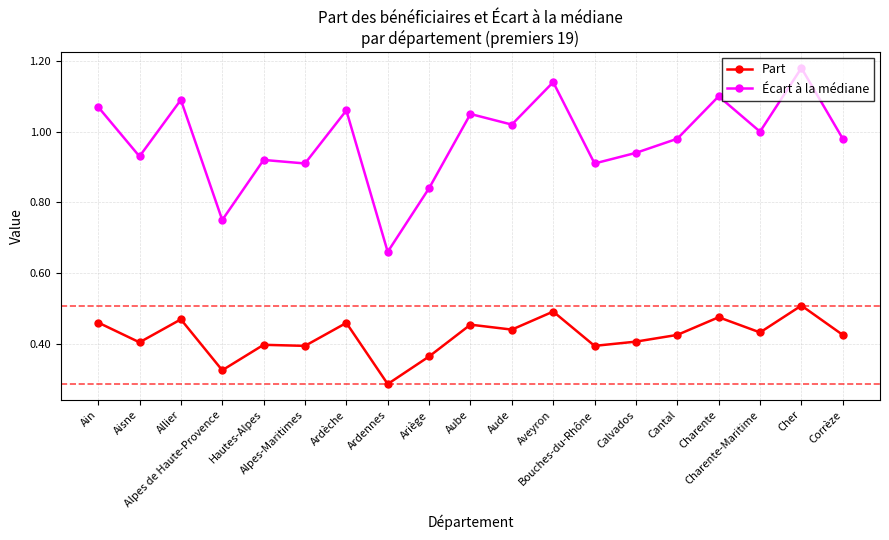

How many distinct data groups are displayed?

2